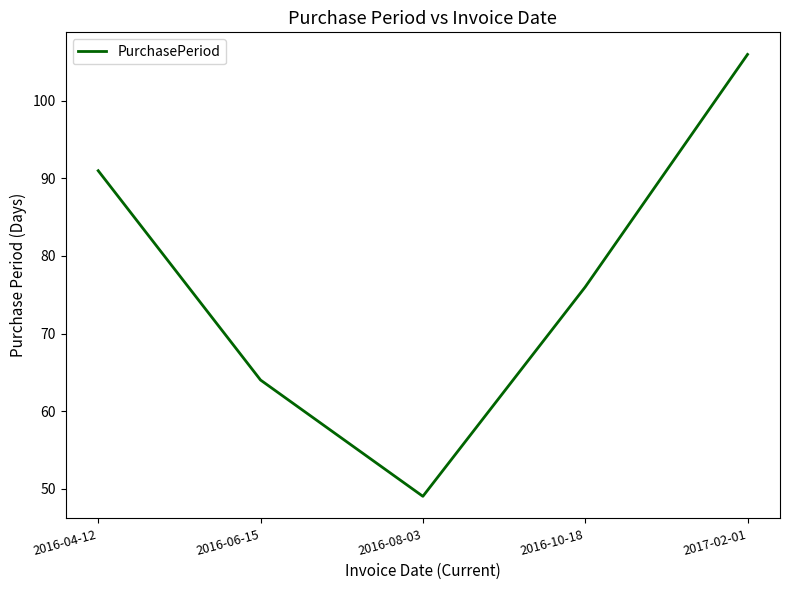

Reading left to right, what are all the values shown in this chart?

2016-04-12=91	2016-06-15=64	2016-08-03=49	2016-10-18=76	2017-02-01=106